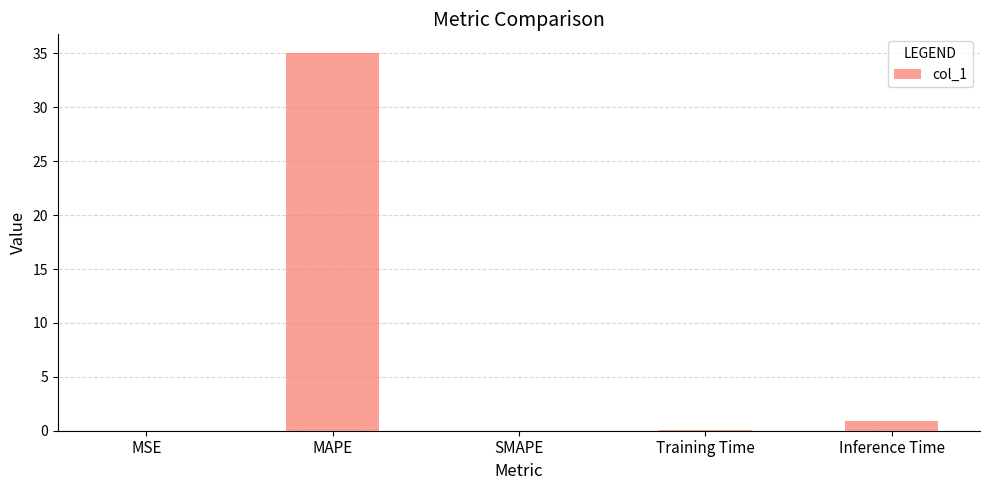

What is the sum of all values?

36.1